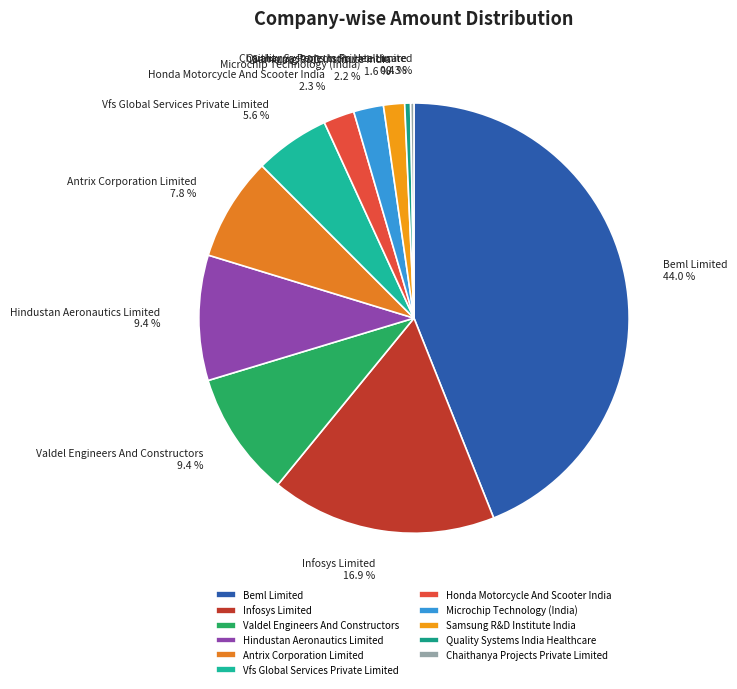

To the nearest percent, what is the difference between the Valdel Engineers And Constructors and Antrix Corporation Limited slice percentages?

2%